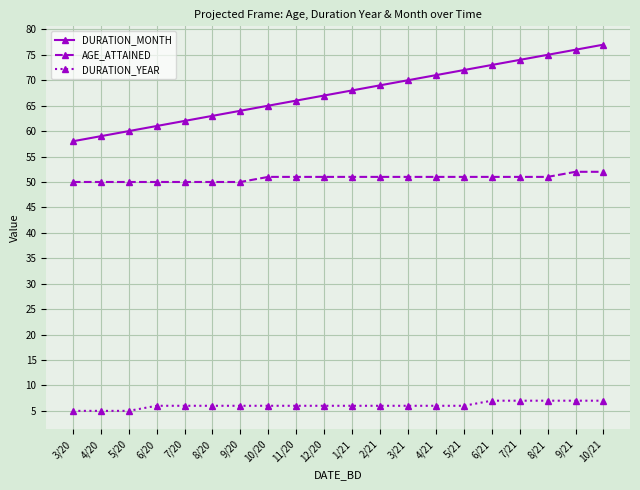

How many categories are shown in the chart?

20